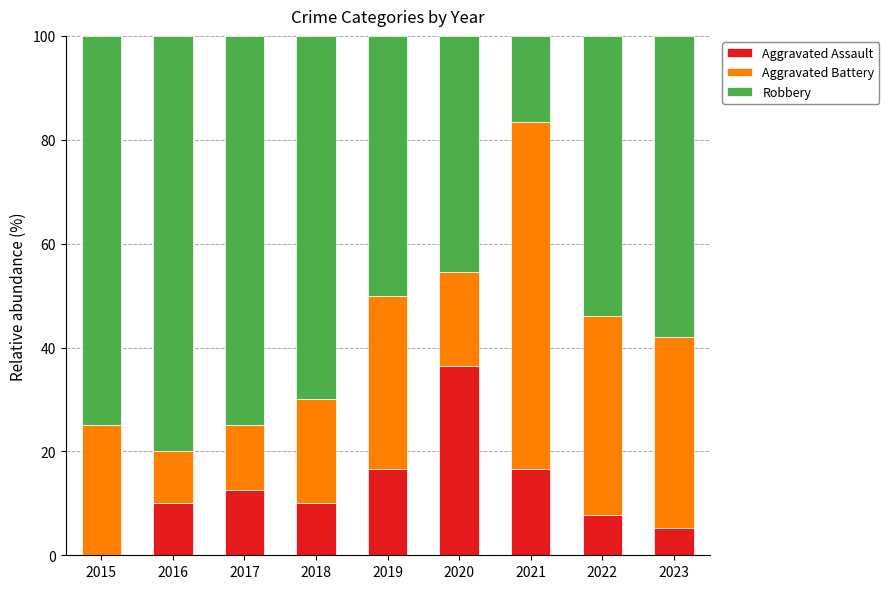

What is the maximum value for Aggravated Assault?

36.4